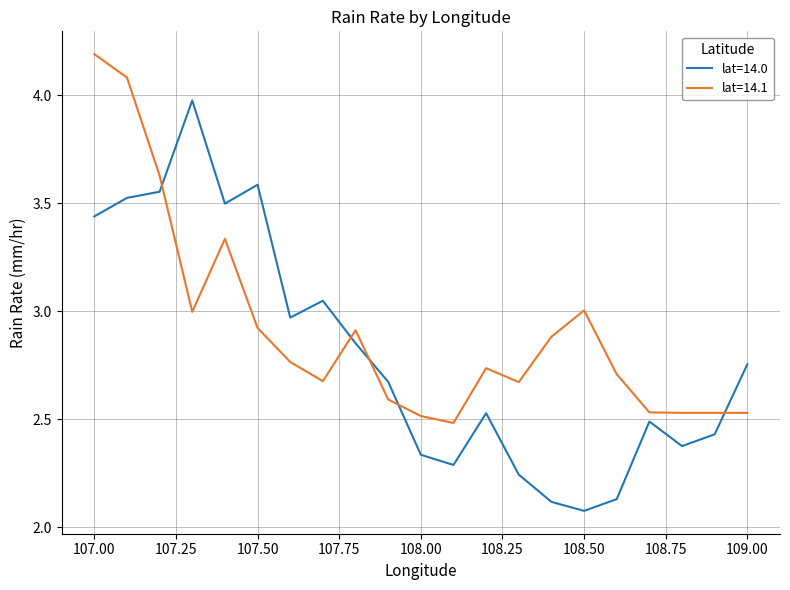

What is the maximum value for lat=14.1?

4.2